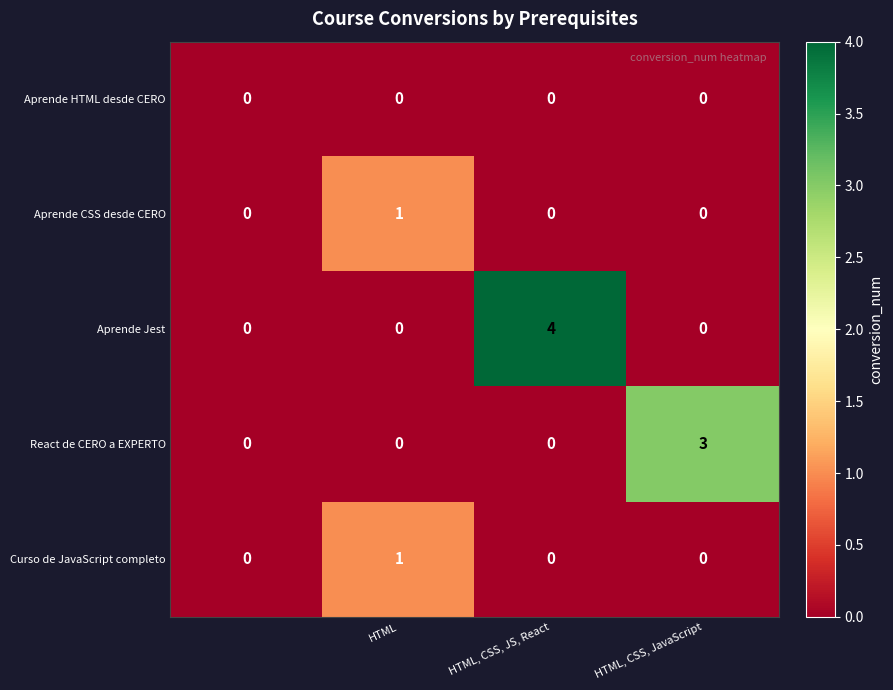

What is the sum of all React de CERO a EXPERTO values?

3